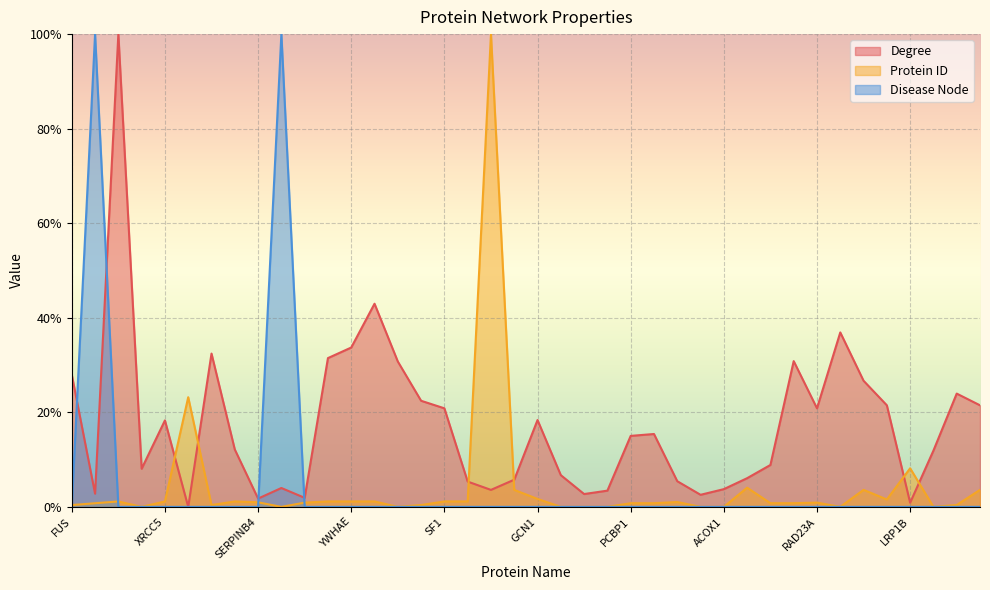

At how many categories does at least one series exceed 0?

40